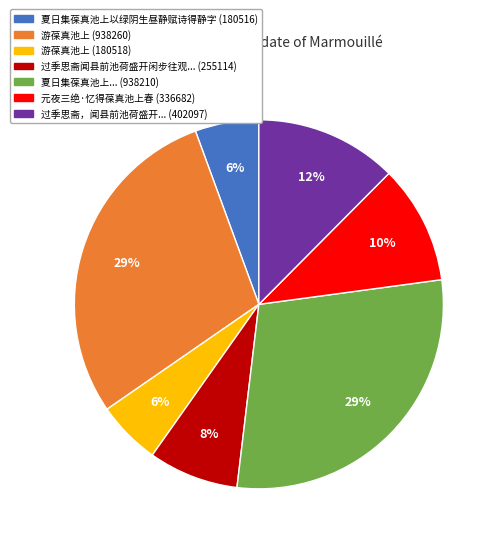

Do 游葆真池上 (180518) and 过季思斋，闻县前池荷盛开... (402097) together represent more than half of the pie?

No